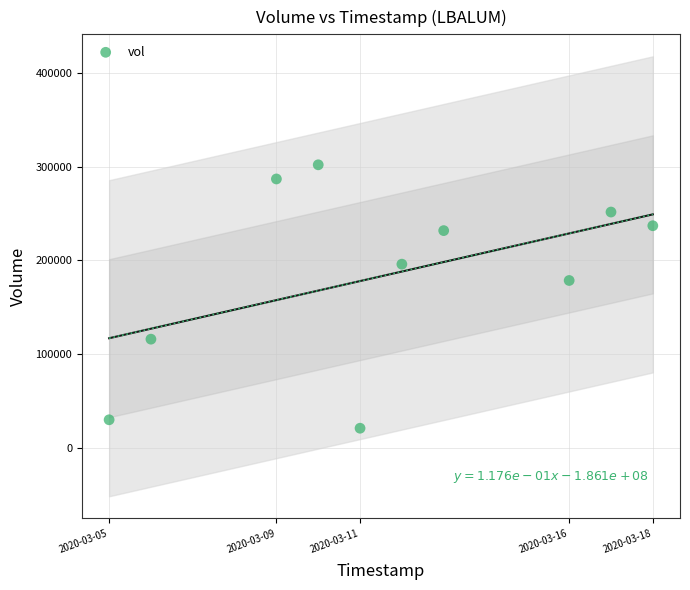

What is the average X value?

1583945280